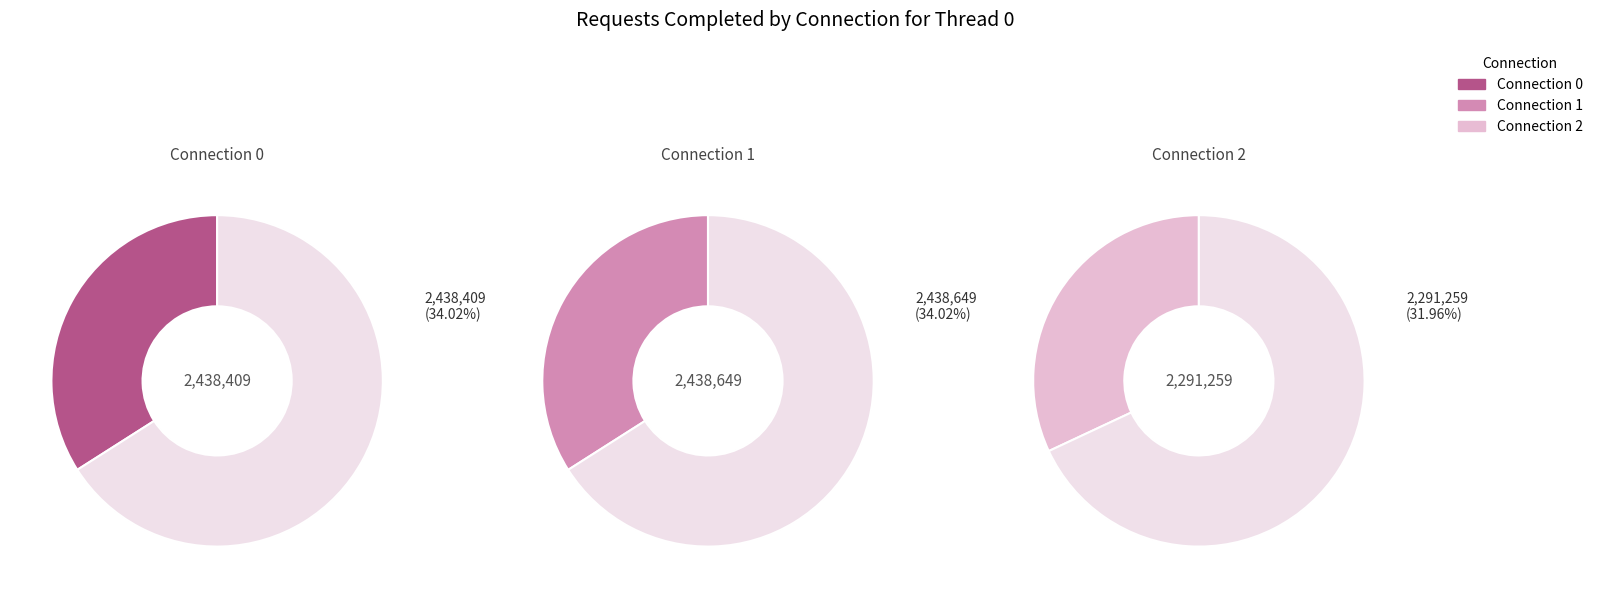

How many slices are in this pie chart?

3